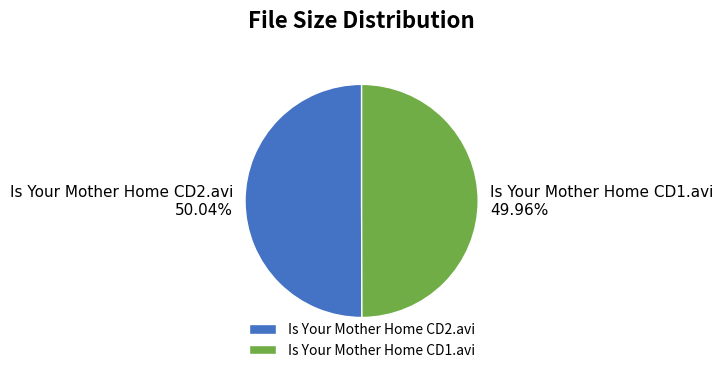

Approximately how many times larger is the value at Is Your Mother Home CD1.avi compared to Is Your Mother Home CD2.avi?

1.0